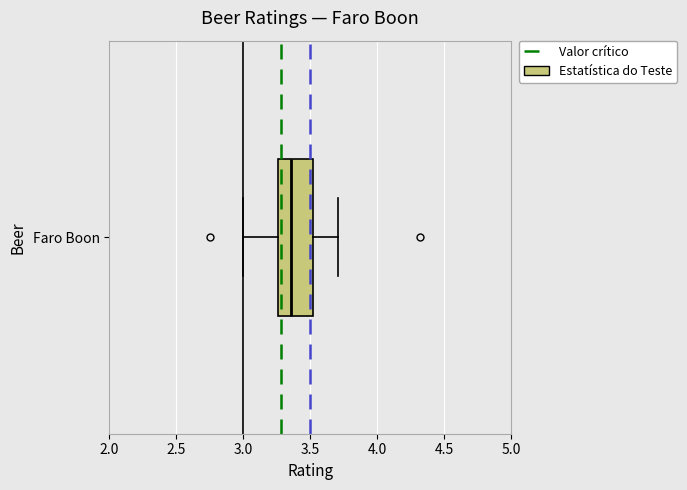

Read this box plot against the x-axis: the position of the median line, the range covered by the box, and the ends of both whiskers. The values are not printed on the chart, so give them approximately, as read against the axis.

median 3.35, box 3.25 to 3.50, whiskers 3.00 to 3.70